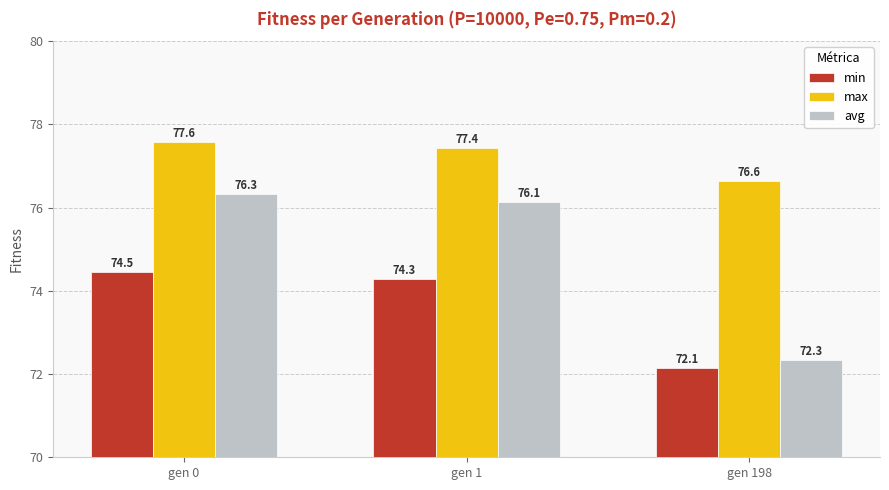

What is the spread (max minus min) of values at gen 198?

4.5